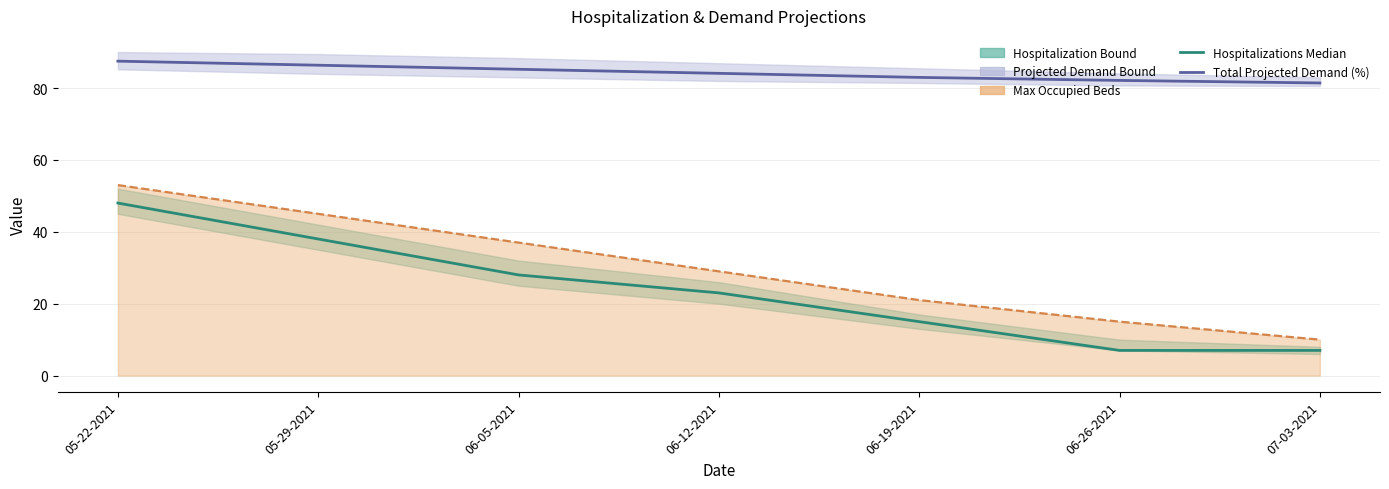

List the labels in order of Total Hospitalizations (Median) value, smallest first.

06-26-2021, 07-03-2021, 06-19-2021, 06-12-2021, 06-05-2021, 05-29-2021, 05-22-2021